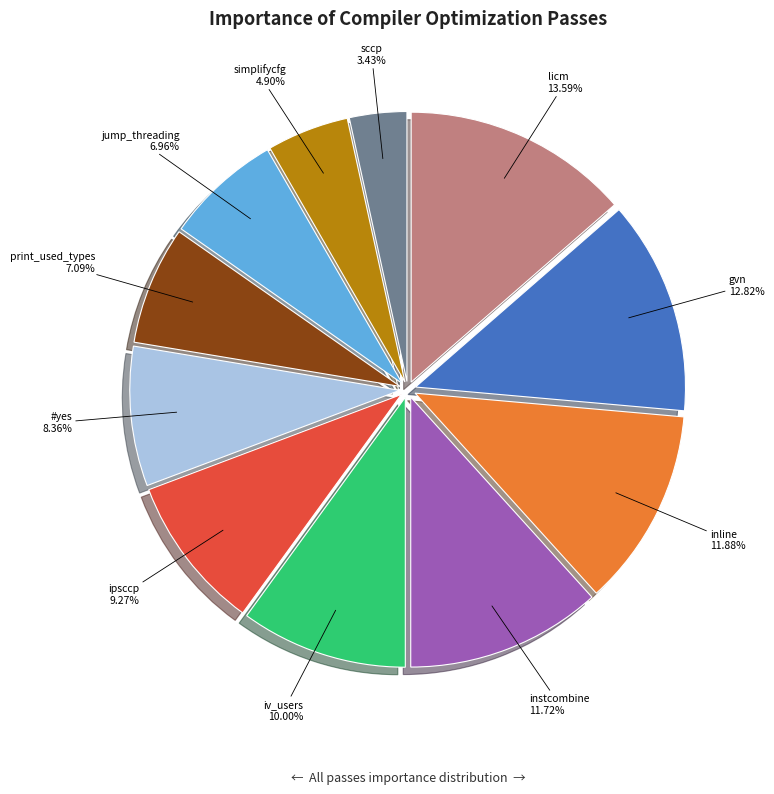

How many segments does this pie chart have?

11